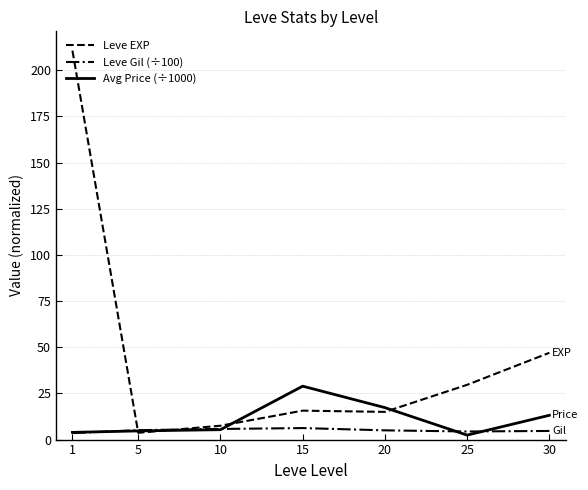

Which series has the largest total across all categories?

Leve EXP